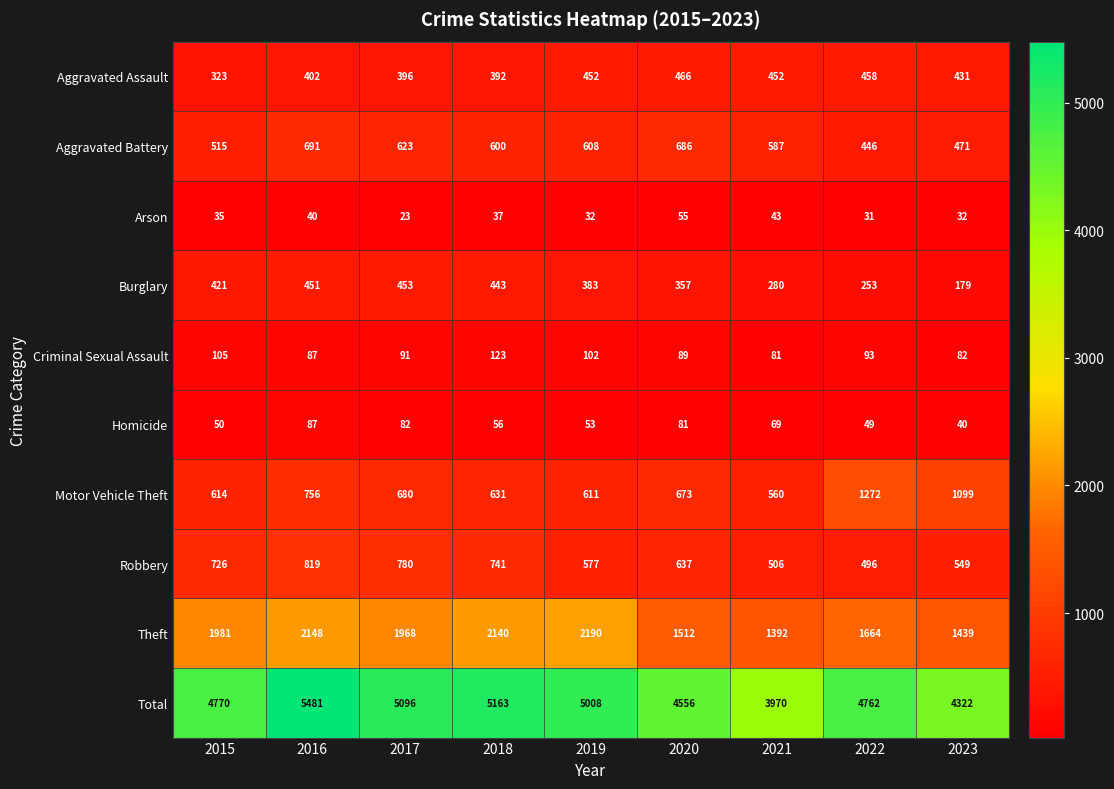

Which category has the lowest value in the Theft series?

2021